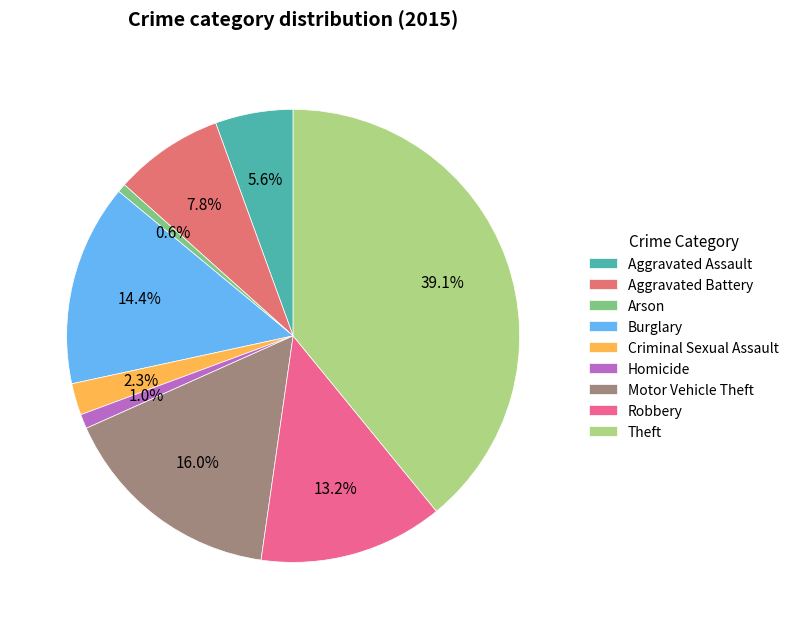

Is there any slice that represents more than half of the pie?

No